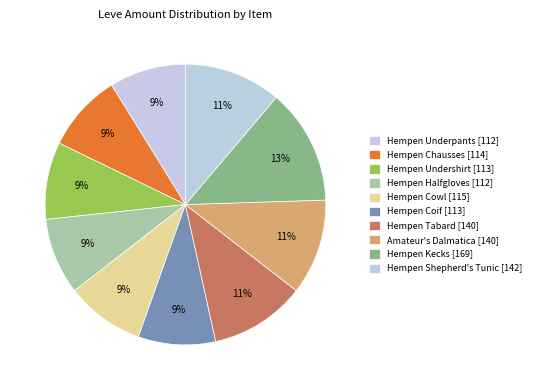

Is it true that Hempen Kecks is 13% of the pie?

True